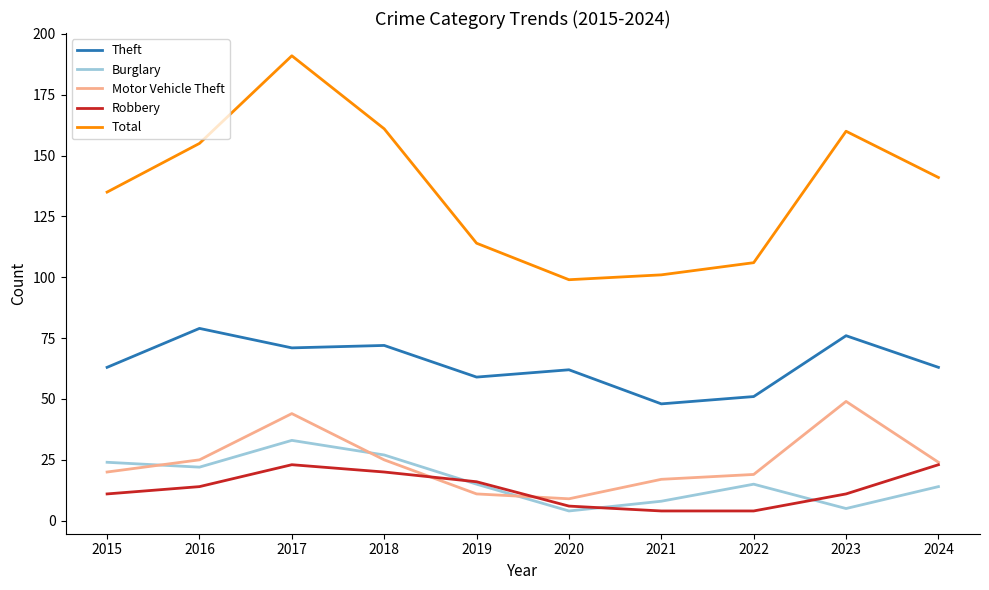

Which series has the largest total across all categories?

Total